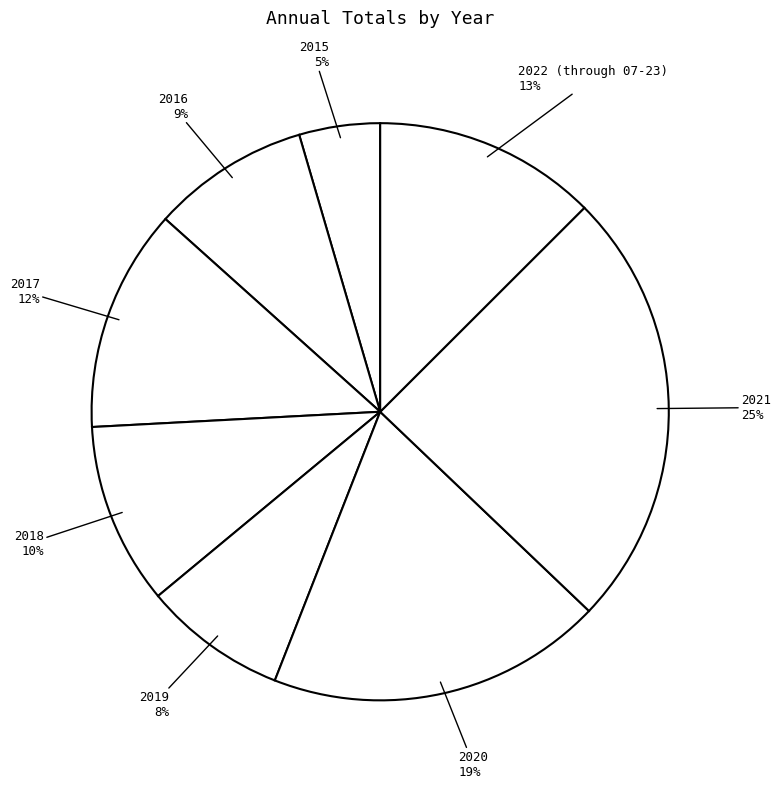

Count the number of slices in the pie.

8